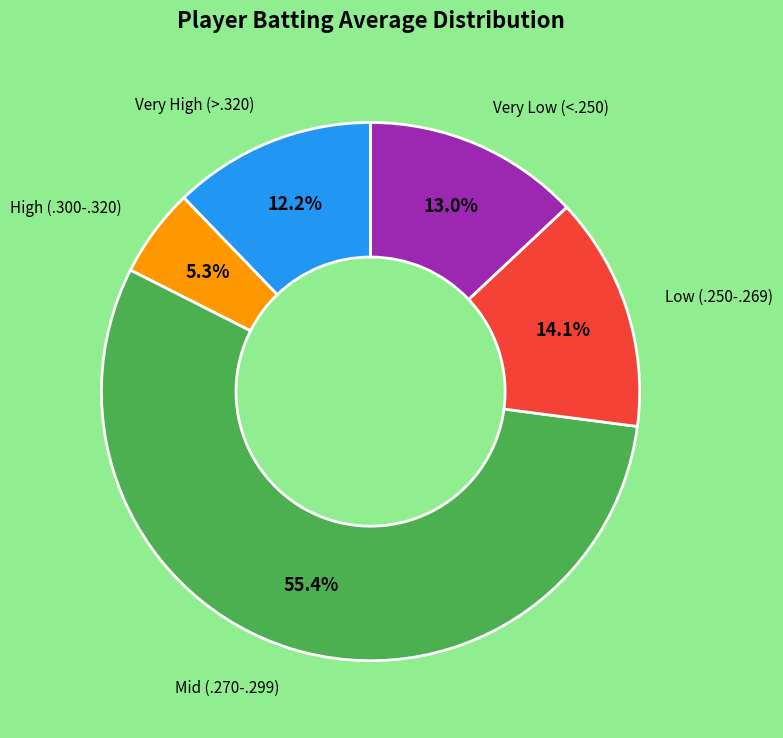

Is there a majority slice in this chart?

Yes